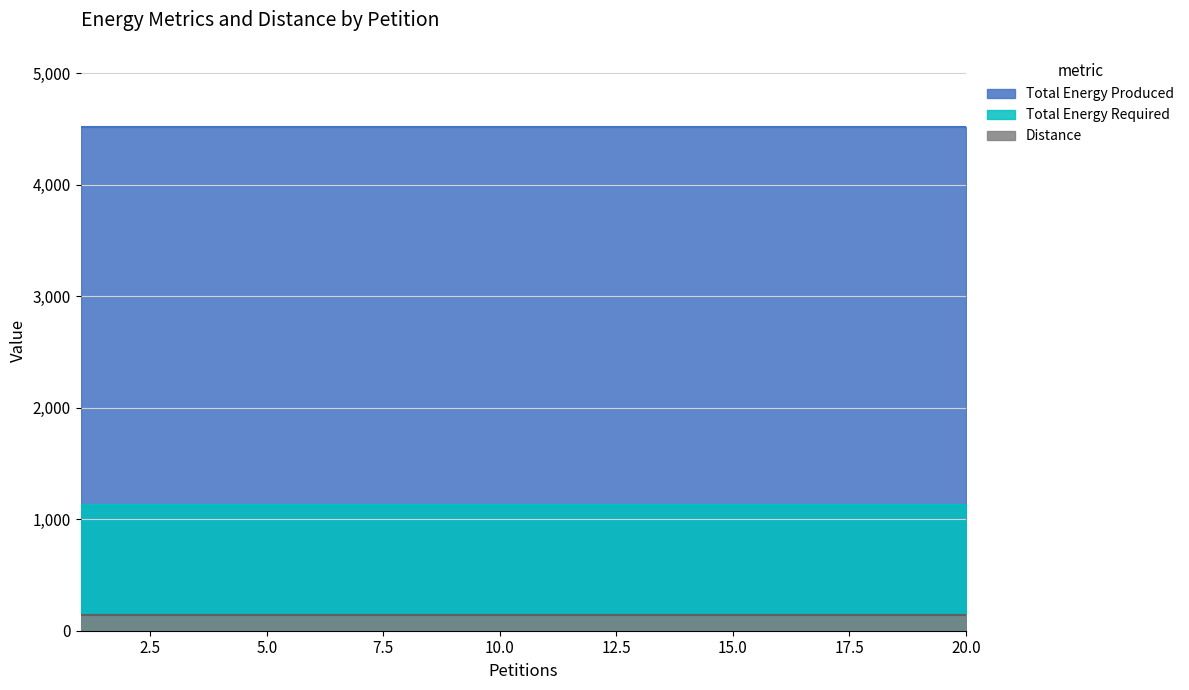

How many lines are shown in the chart?

3